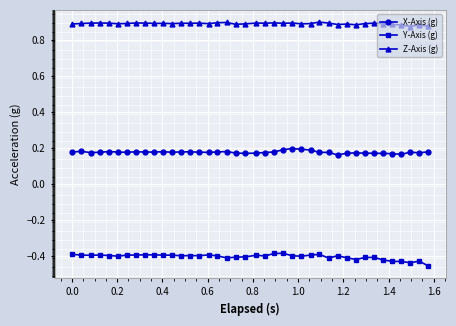

Does the chart have visible grid lines?

Yes